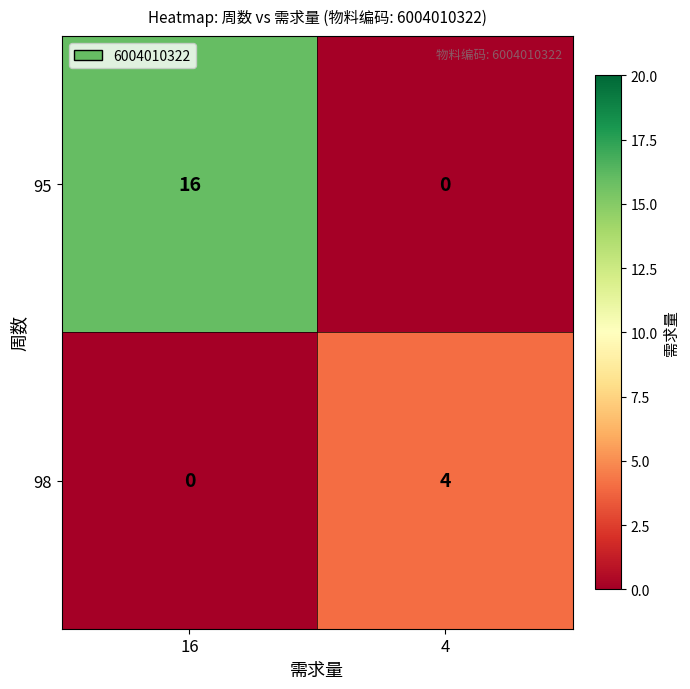

What is the greatest value displayed?

16